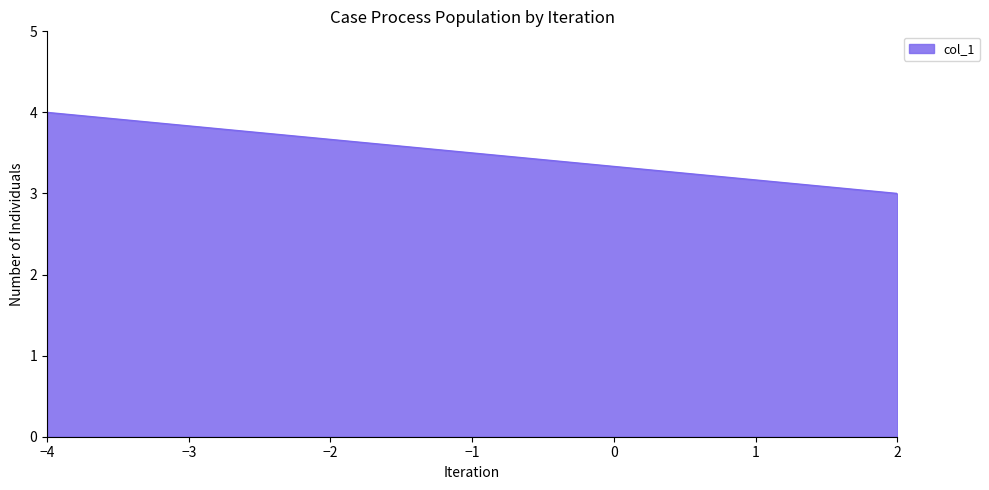

True or false: the data has more than 1 interior local peaks.

False